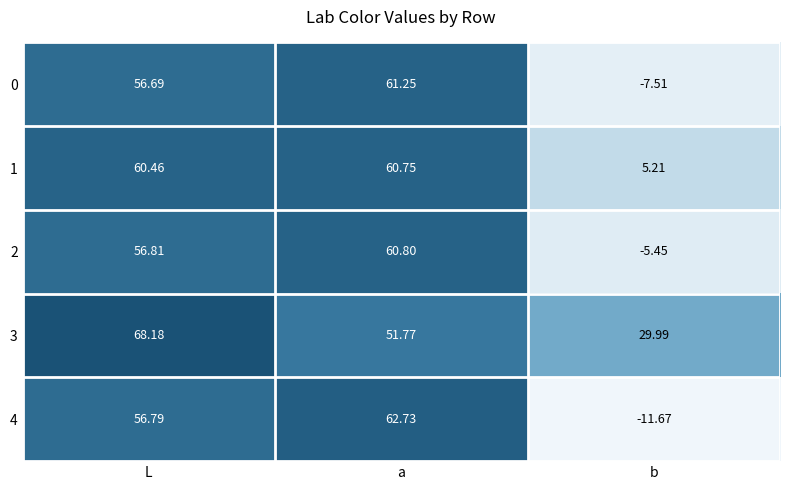

At which label is 3 closest to 49?

a